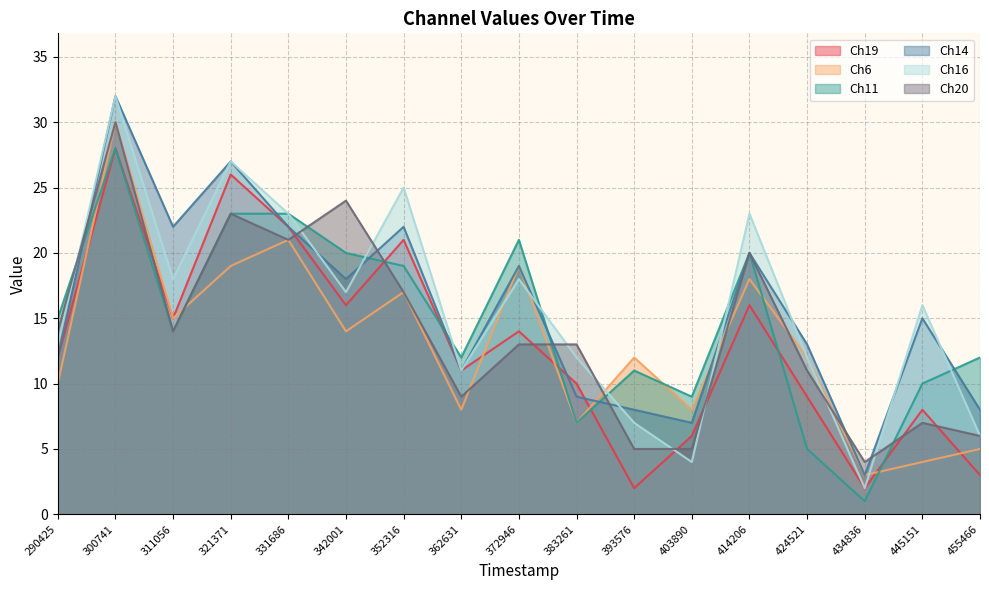

True or false: Ch19 has more than 2 points higher than both neighbors.

True